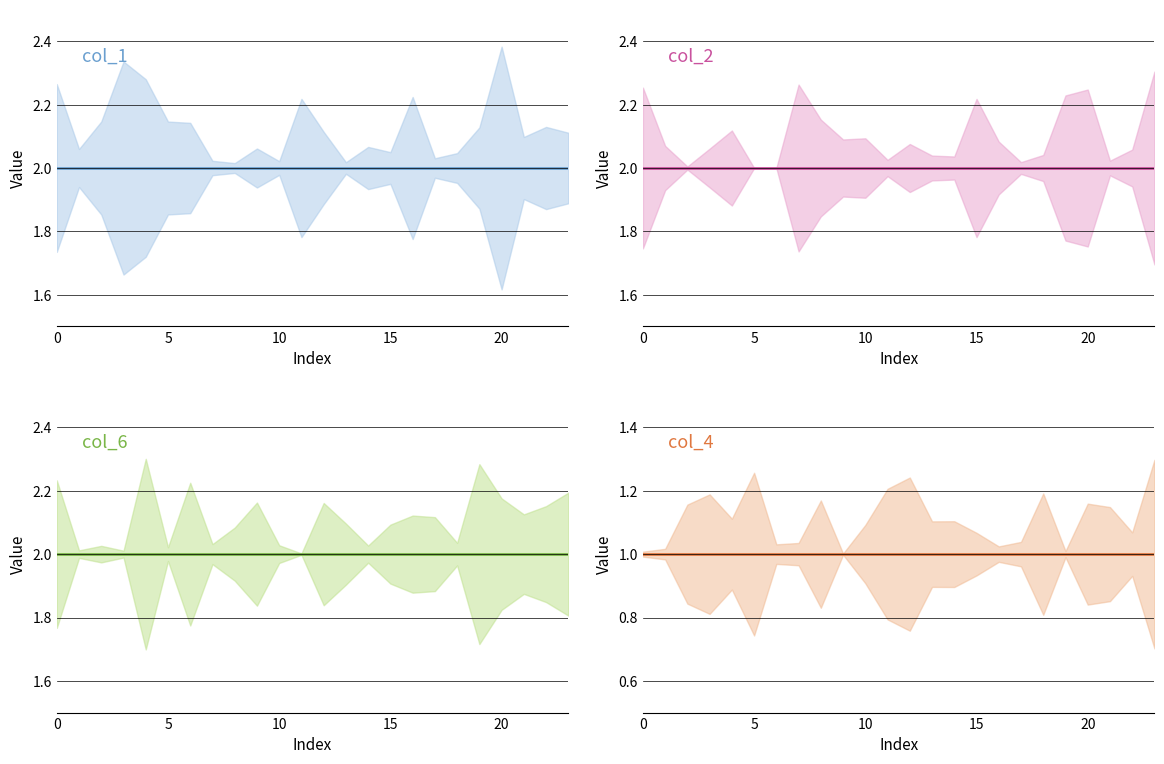

What is the total value across all series at 12?

7